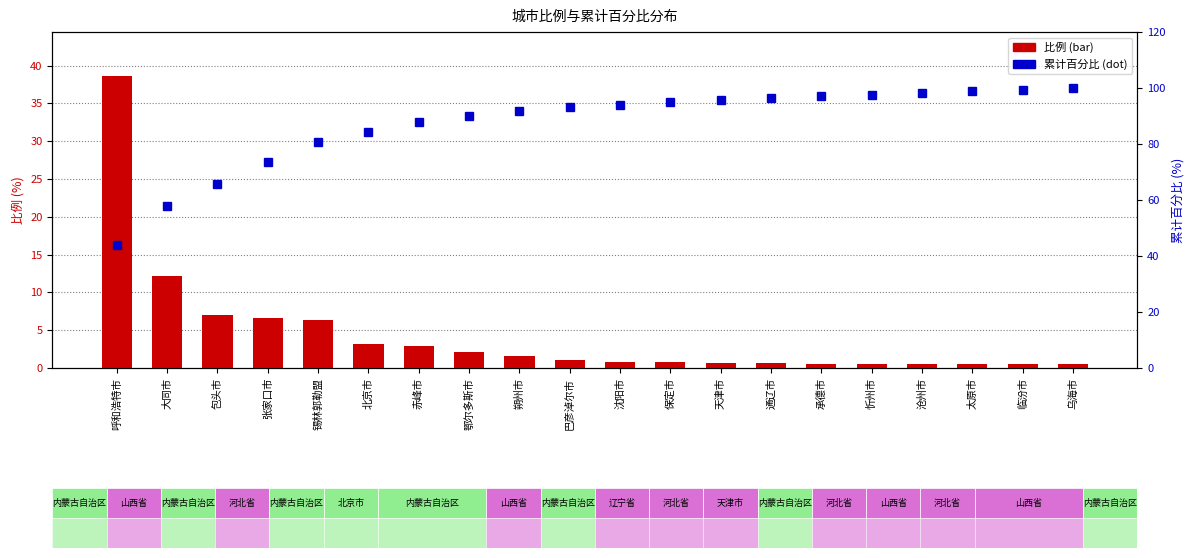

Reading left to right, what are all the values shown in this chart?

比例: 38.6	12.2	7.0	6.7	6.3	3.2	3.0	2.1	1.5	1.1	0.8	0.8	0.7	0.6	0.6	0.6	0.5	0.5	0.5	0.5
累计百分比: 44.0	57.9	65.9	73.5	80.7	84.3	87.7	90.2	91.9	93.1	94.0	94.9	95.6	96.3	97.0	97.6	98.3	98.8	99.4	100.0